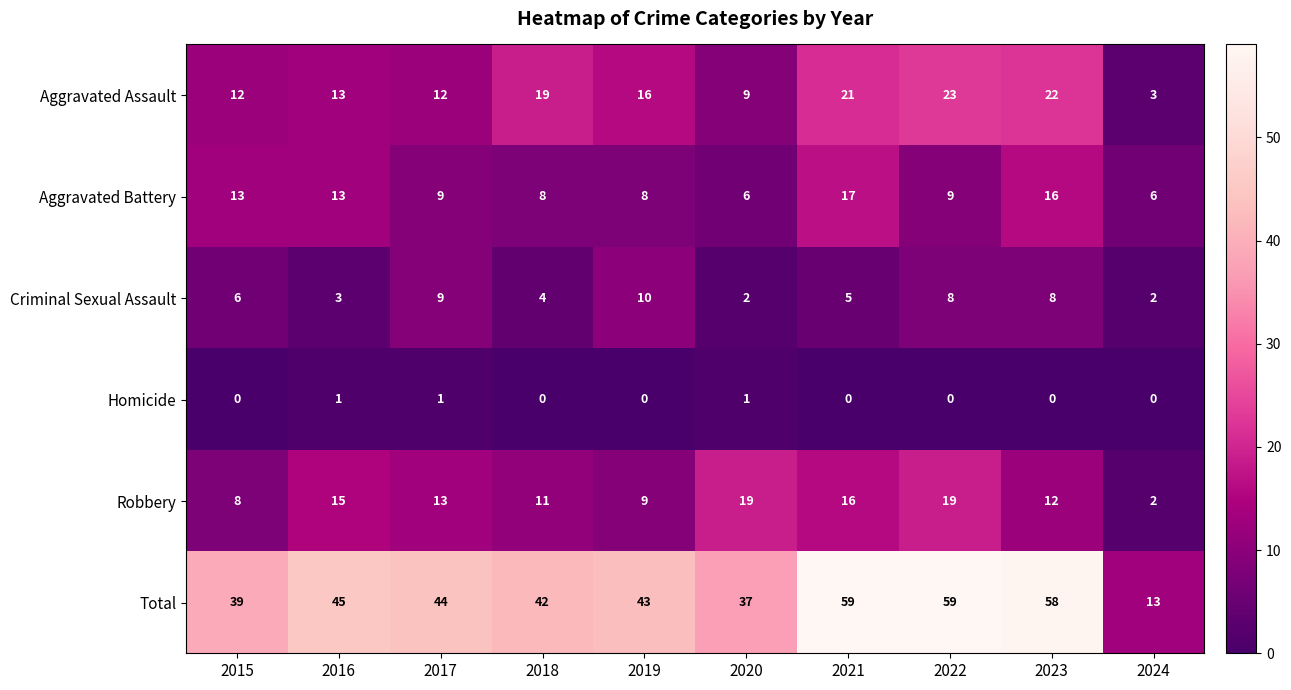

What is the sum of the Robbery values at 2017 and 2016?

28